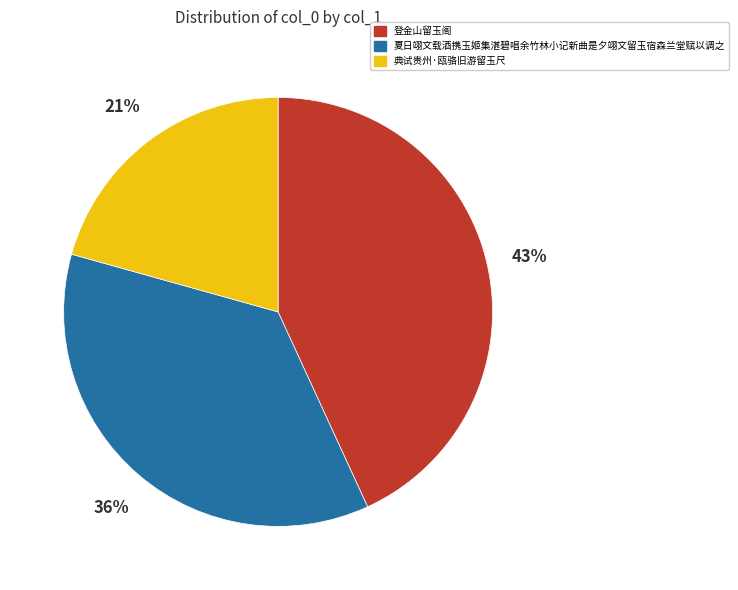

What is the largest slice in the pie chart?

登金山留玉阁